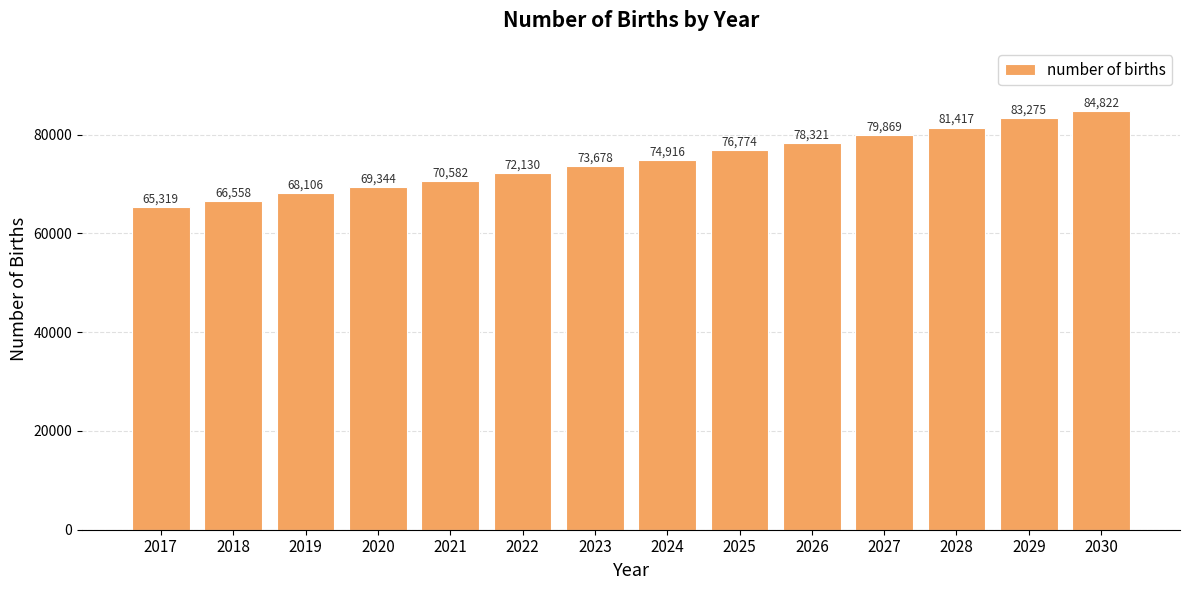

At which category does the chart reach its minimum across all series?

2017